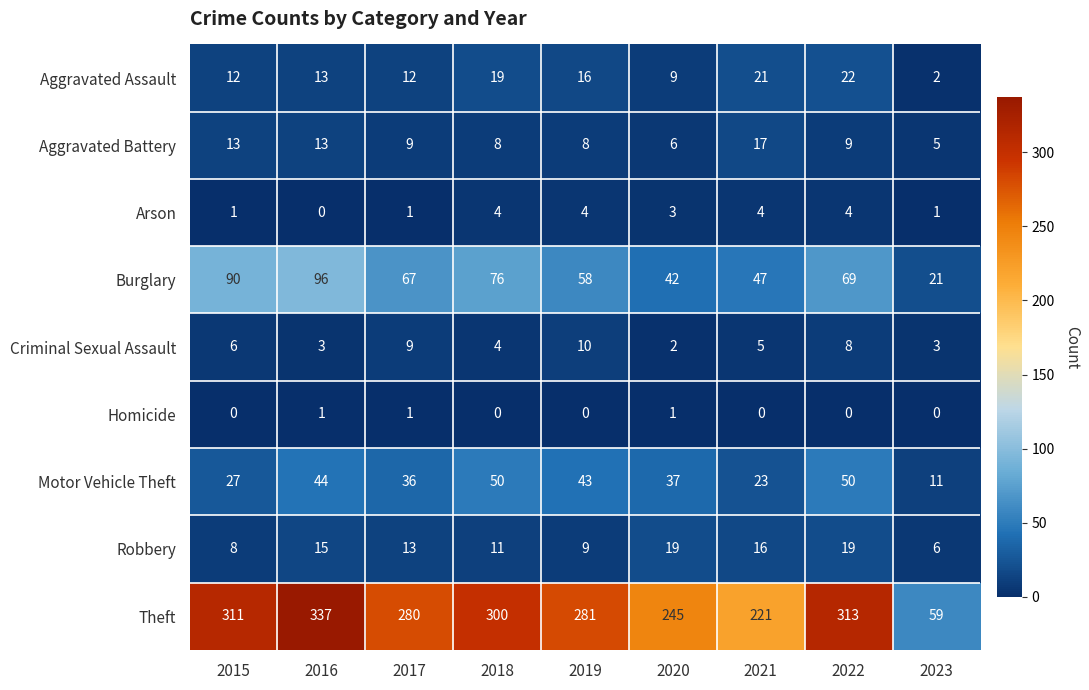

The value of Aggravated Battery at 2022 is 12. True or false?

False